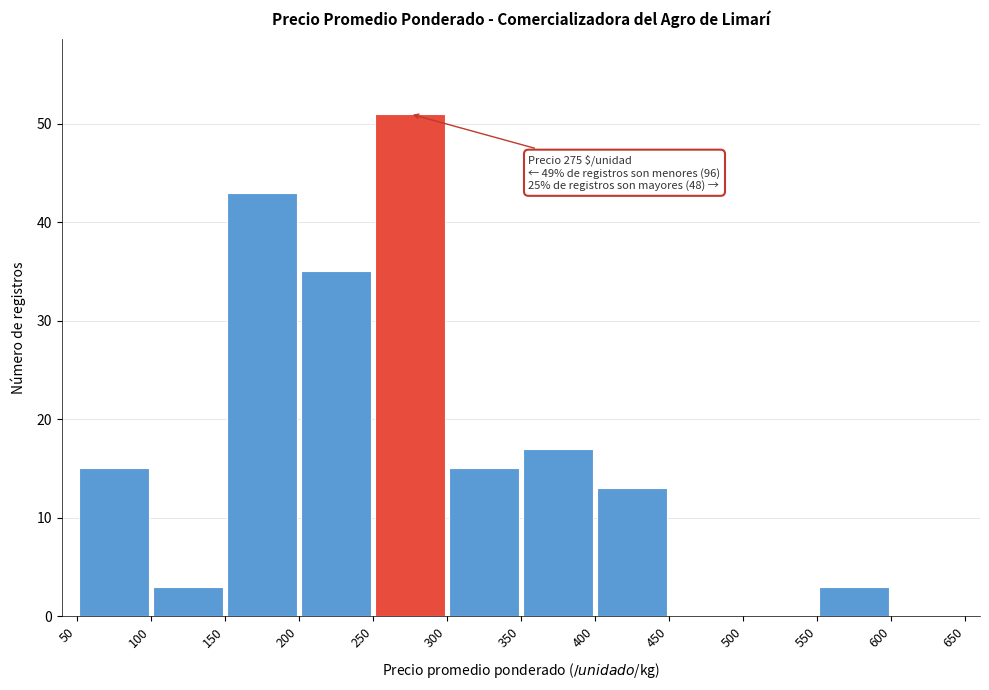

Which range on the x-axis has the tallest bar?

250 to 300